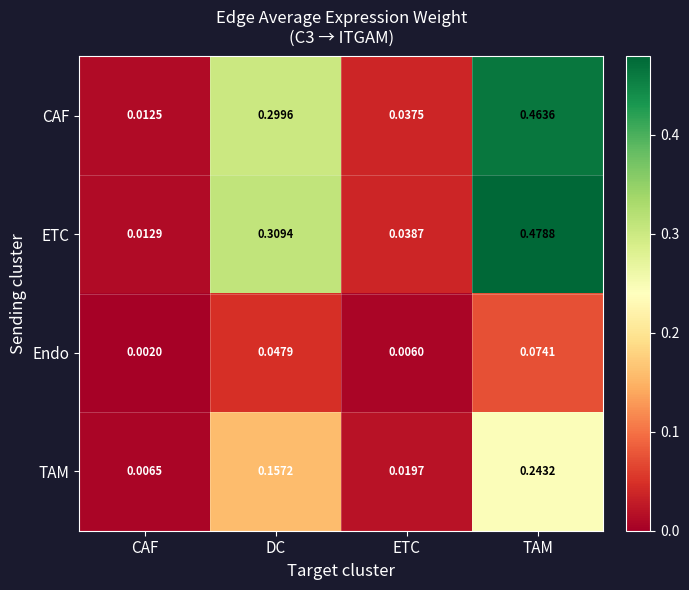

Where is TAM nearest to the value 0?

CAF